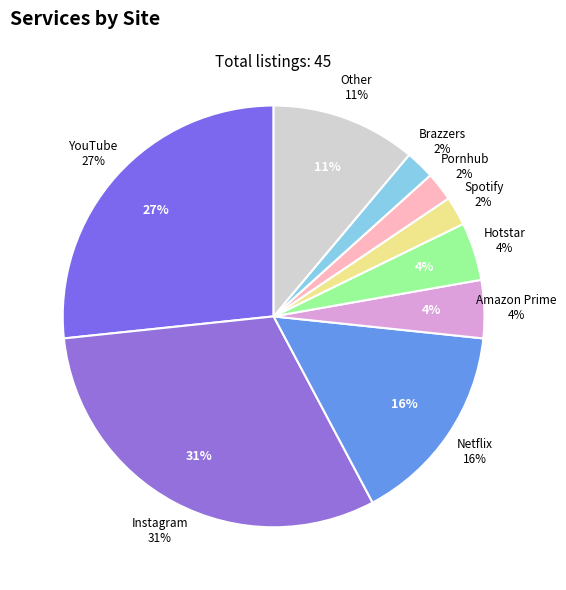

Is the sum of Pornhub and Amazon Prime greater than half?

No